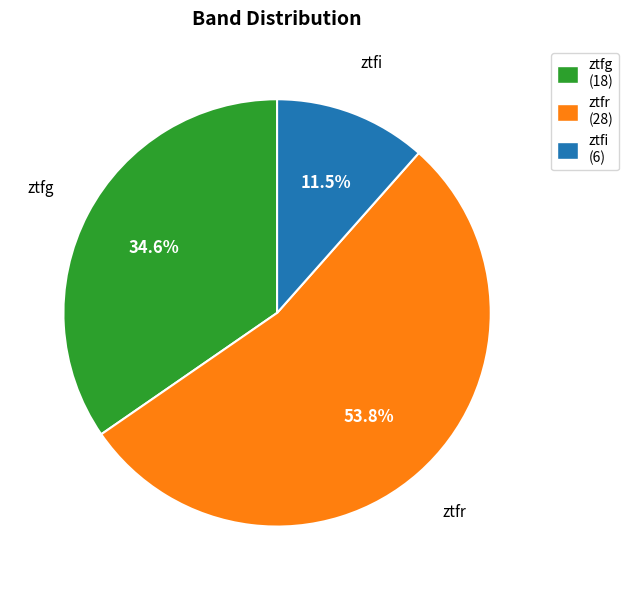

To the nearest percent, what is the average slice percentage?

33%